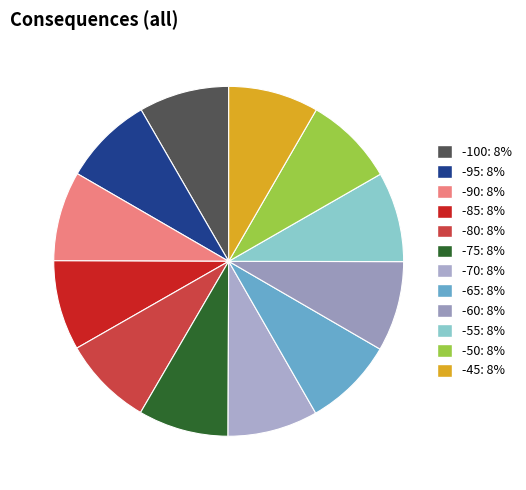

What percentage is NOT represented by -70?

91.7%